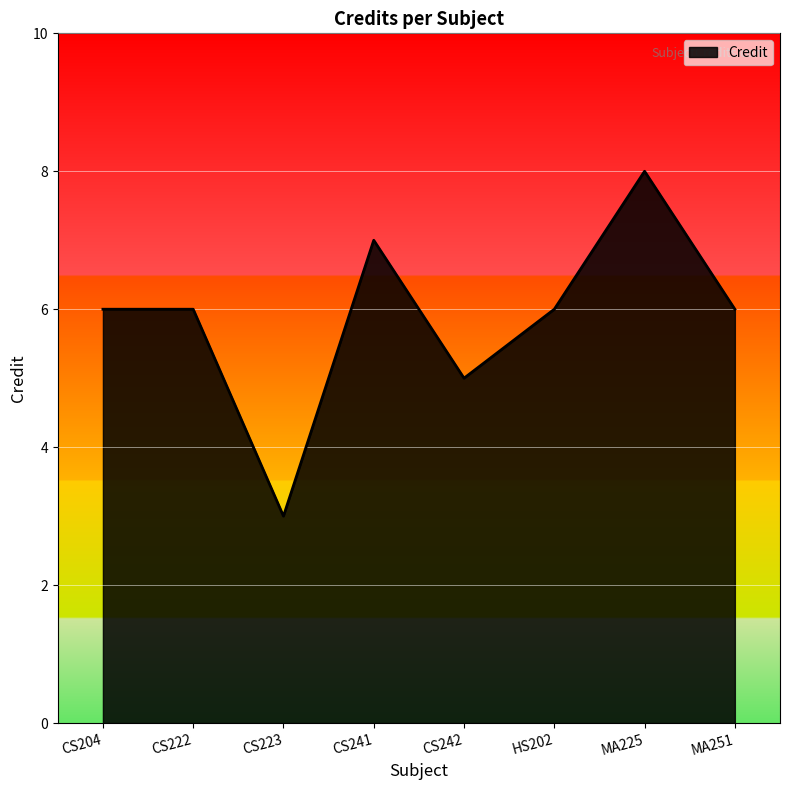

The value at MA251 is 4. True or false?

False